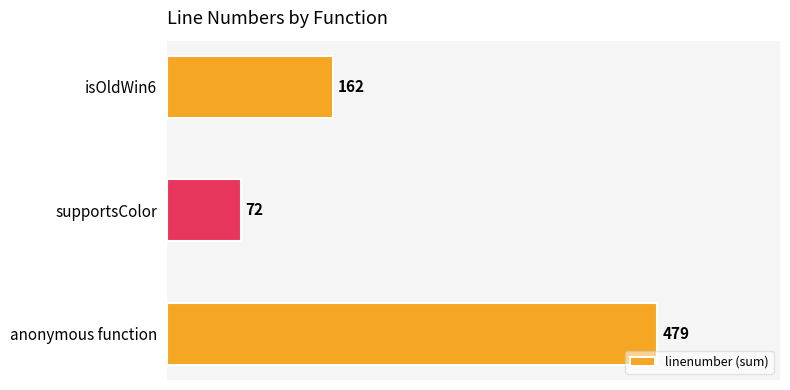

True or false: the data shows 304 at anonymous function.

False